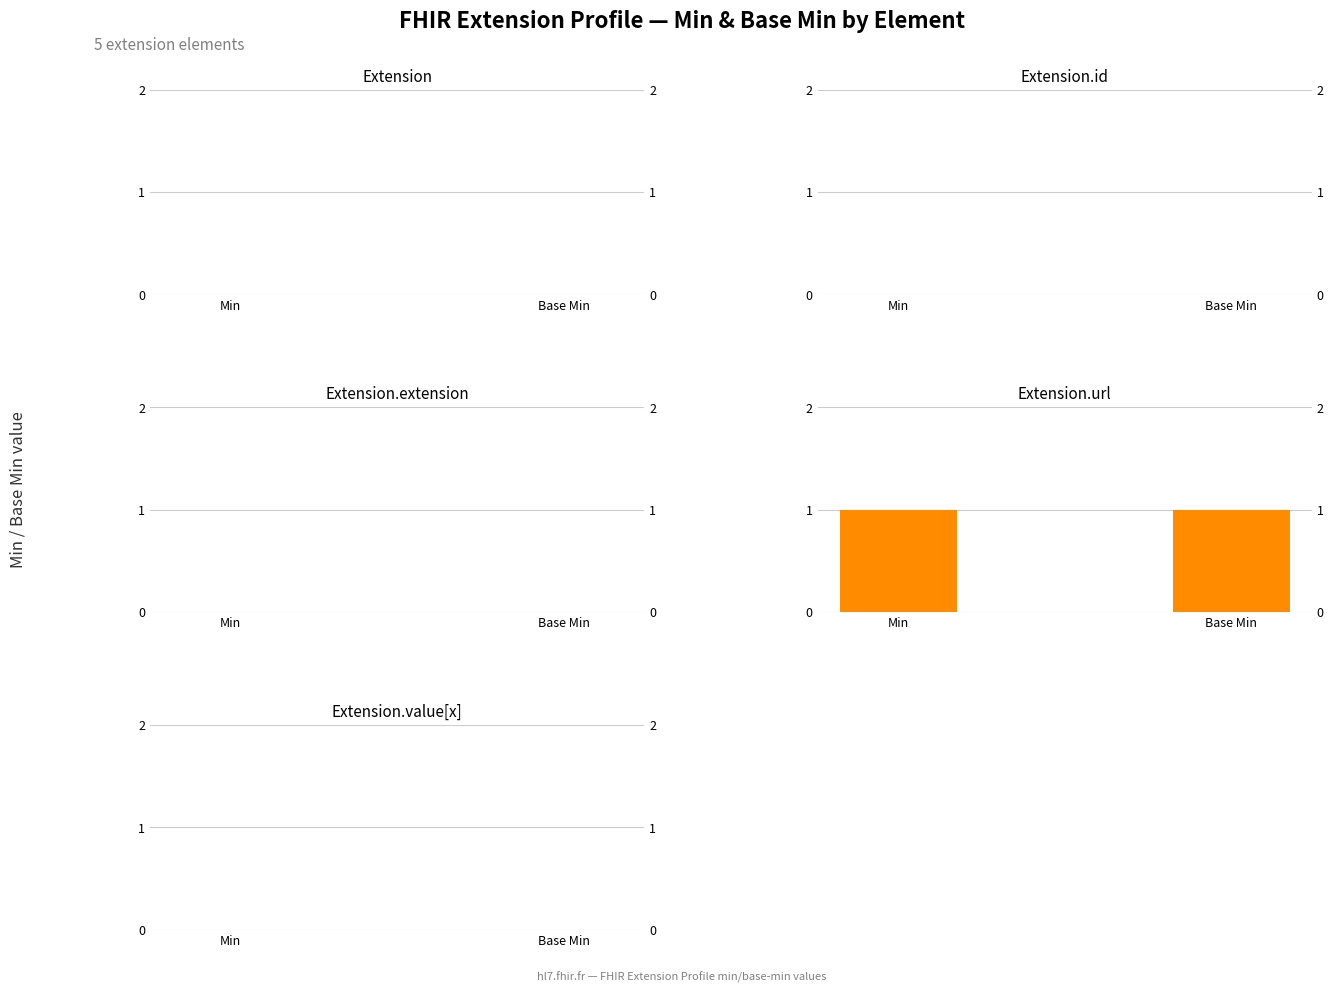

Which category has the lowest value in the Extension.extension series?

Min